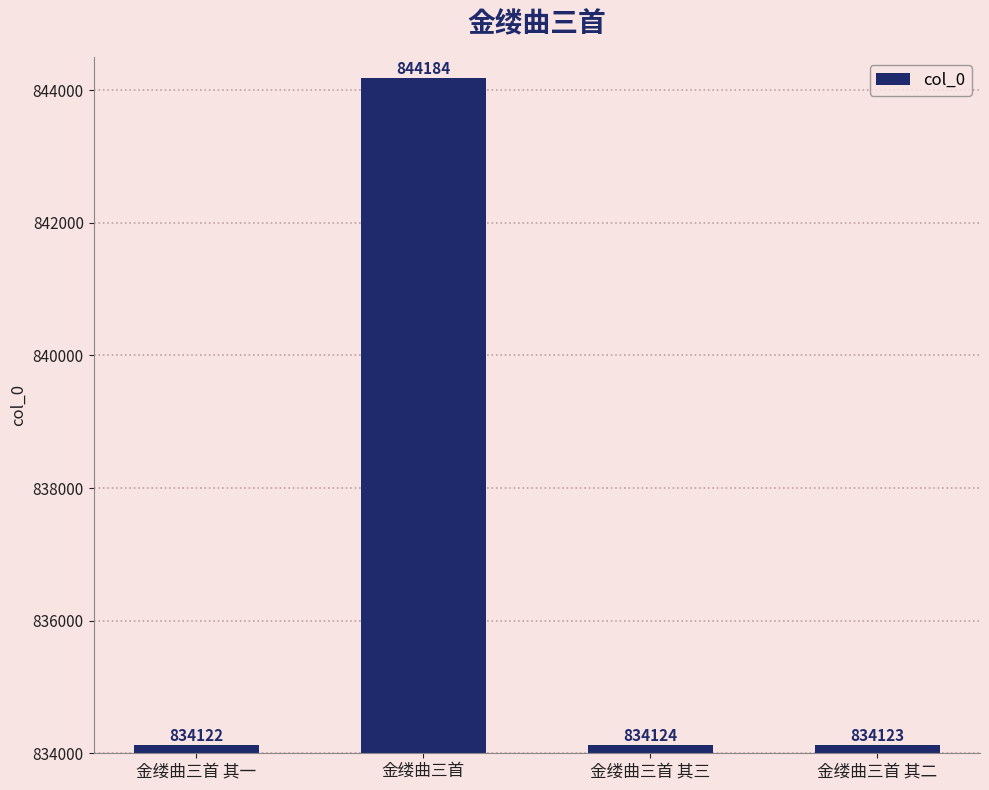

Where is the data nearest to the value 839153?

金缕曲三首 其三